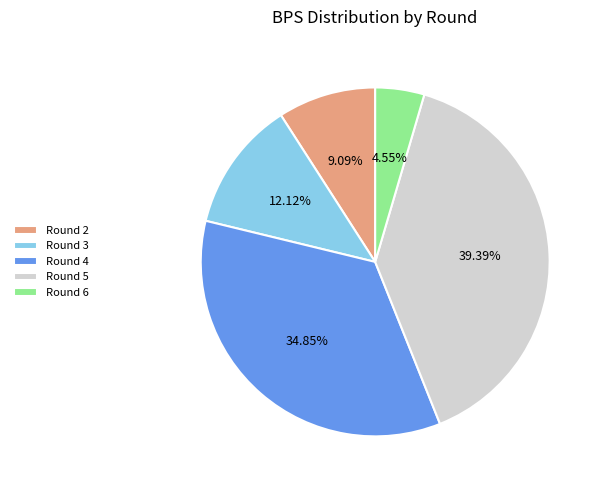

Rank the categories by value from lowest to highest.

Round 6, Round 2, Round 3, Round 4, Round 5